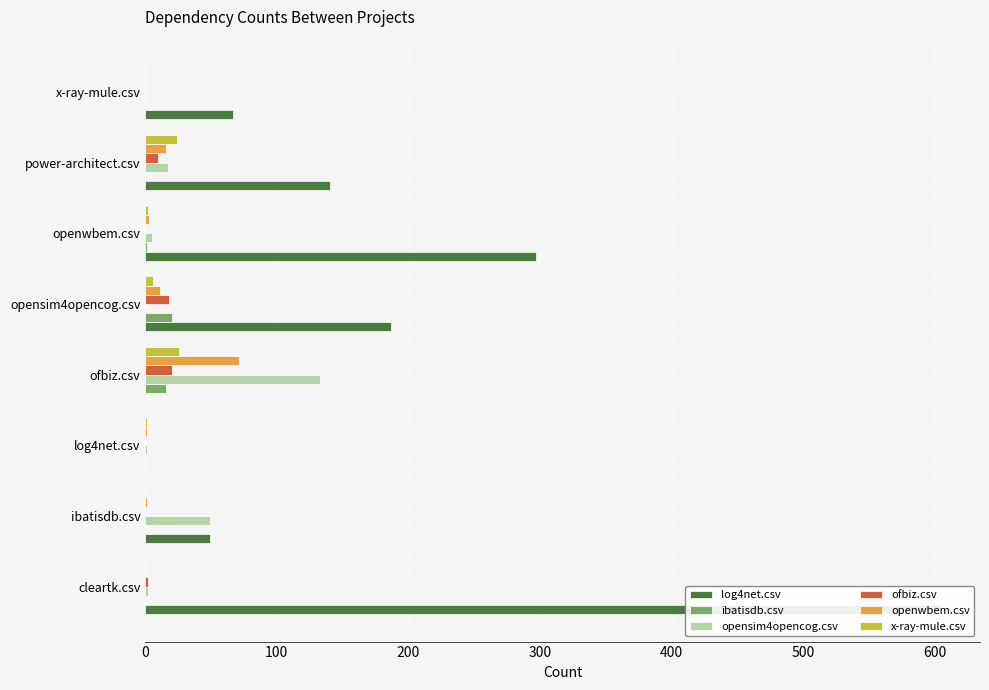

Which series changed the most between ibatisdb.csv and log4net.csv?

log4net.csv